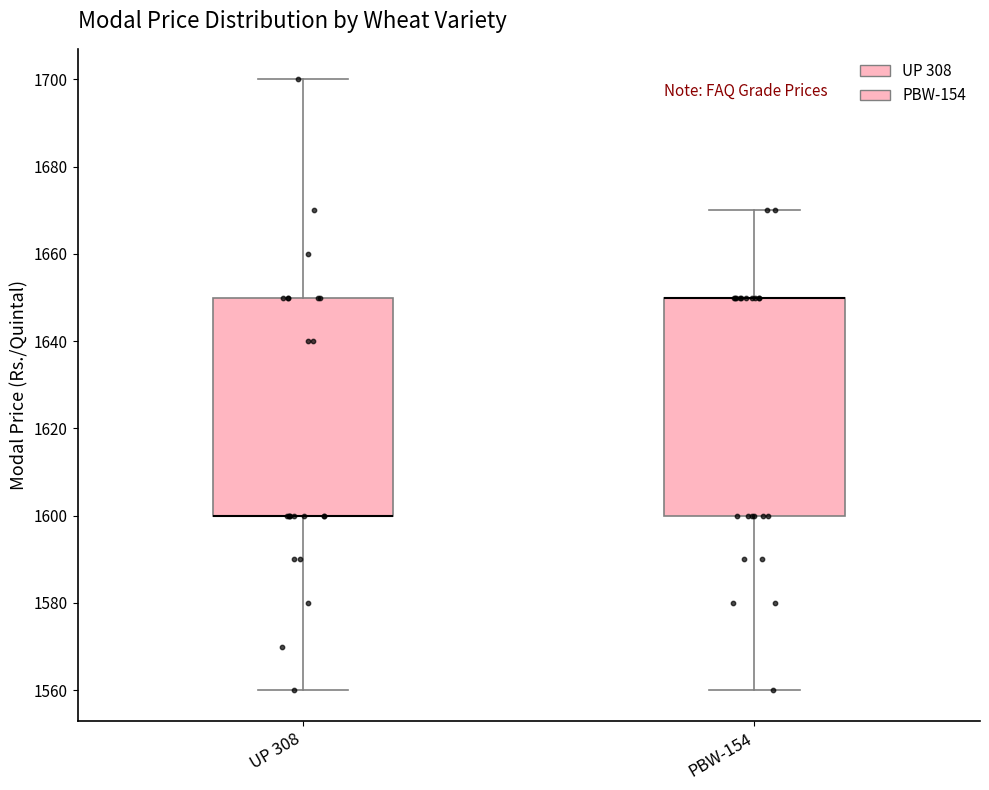

Reading left to right, read every box against the y-axis: the position of its median line, the range the box covers, and the ends of its whiskers. The values are not printed on the chart, so give them approximately, as read against the axis.

UP 308: median 1600 (drawn on the box's lower edge), box 1600 to 1650, whiskers 1560 to 1700
PBW-154: median 1650 (drawn on the box's upper edge), box 1600 to 1650, whiskers 1560 to 1670